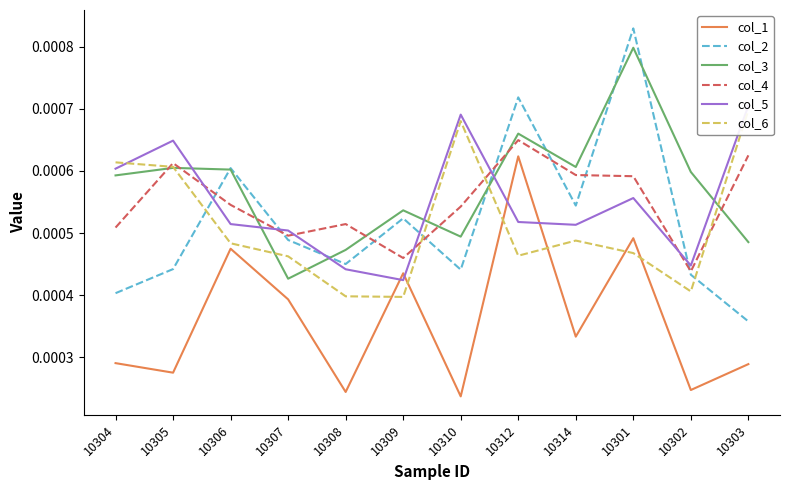

Which category has the lowest value across all series?

10310